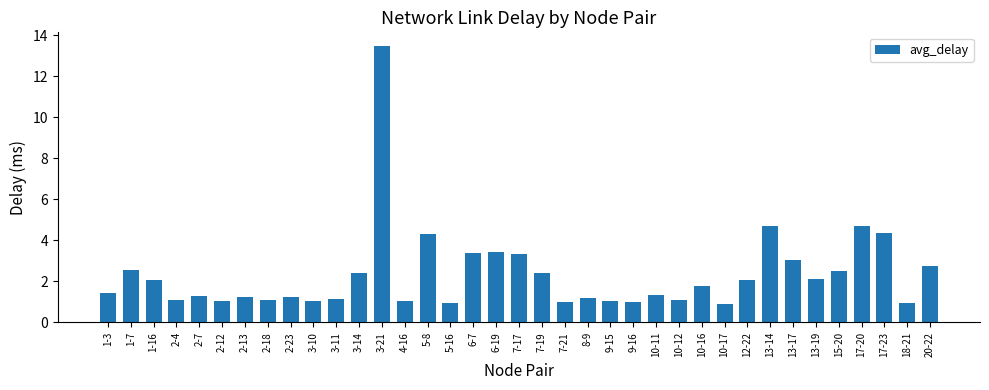

How many data points does each series have?

37